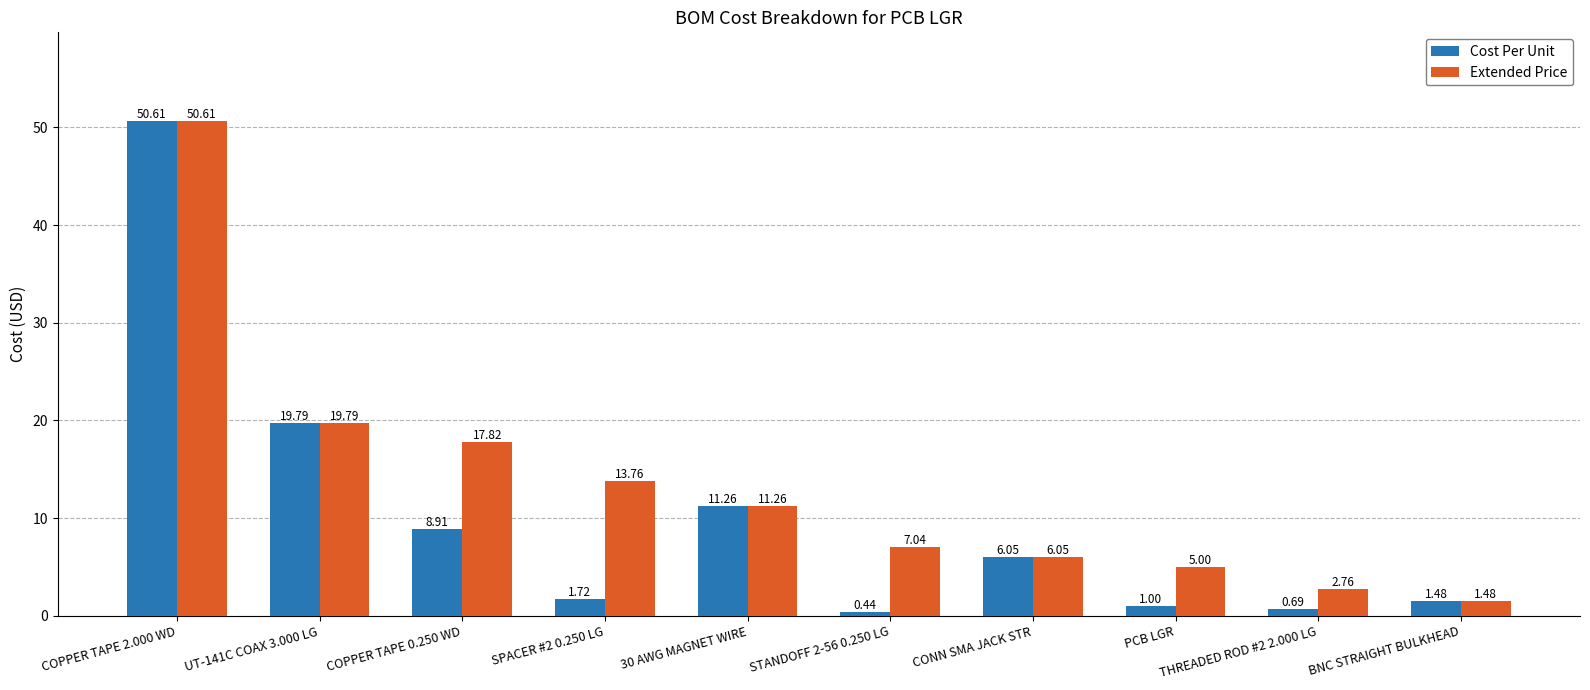

Which category has the lowest value in the Cost Per Unit series?

STANDOFF 2-56 0.250 LG